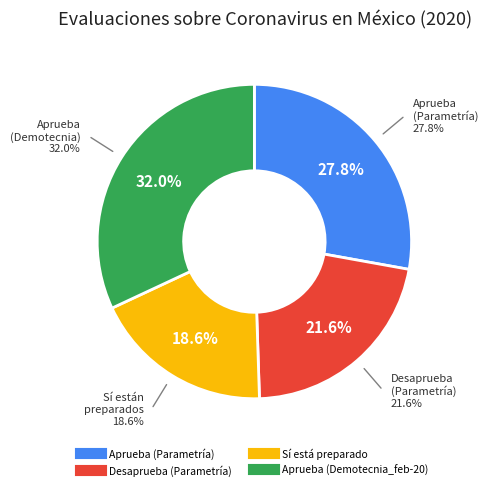

Does Aprueba (Demotecnia_feb-20) account for over 50% of the chart?

No